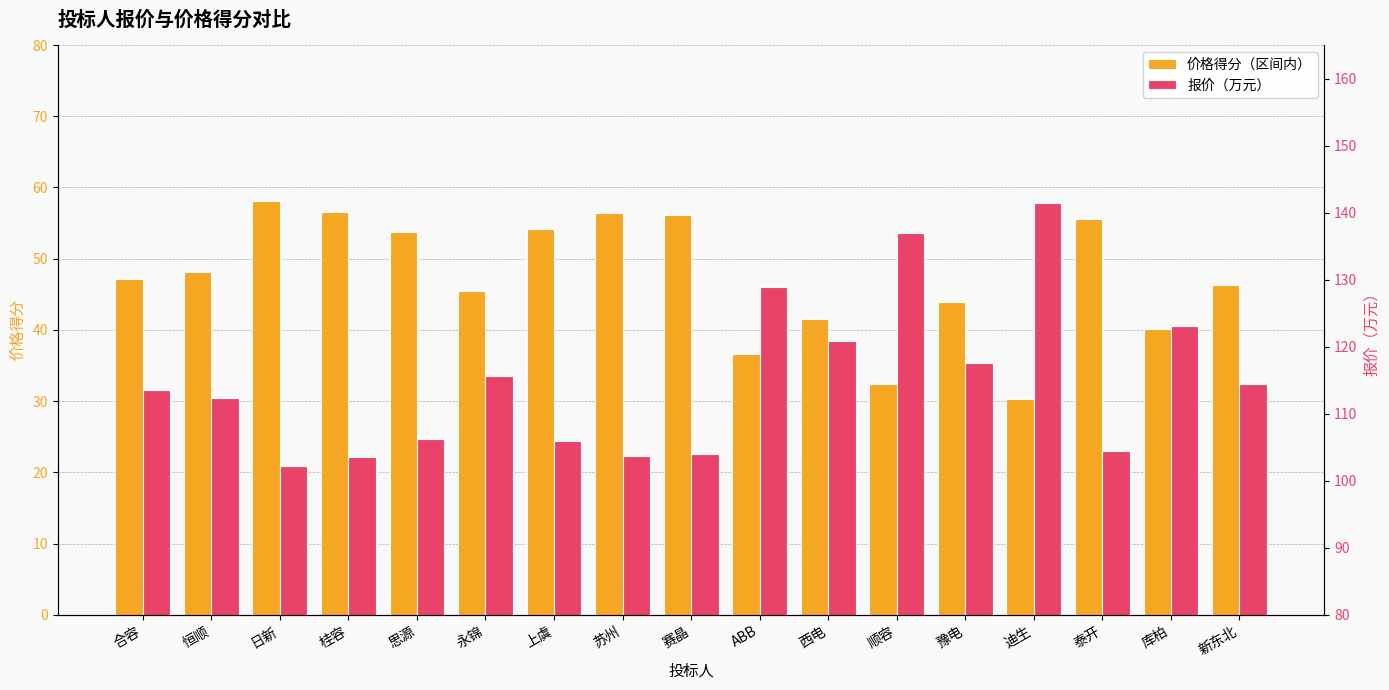

What is the difference between the highest and lowest values at 桂容?

47.0